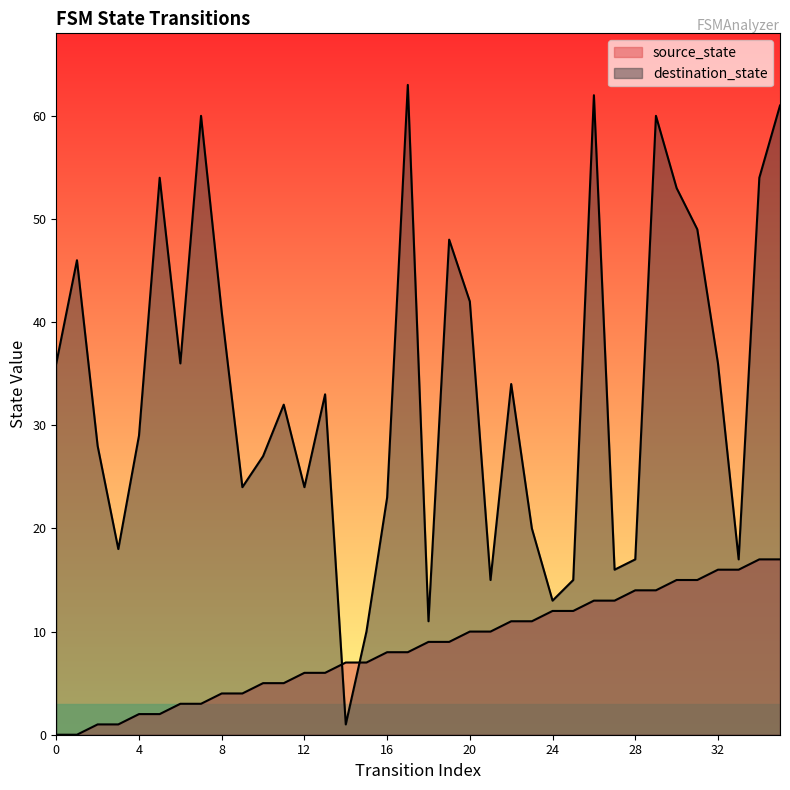

What is the difference between the highest and lowest values at 16?

15